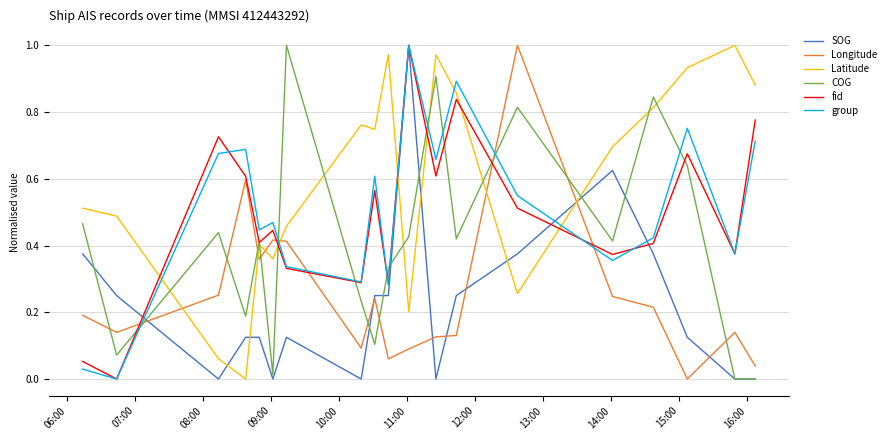

How many times do group and COG cross each other?

9